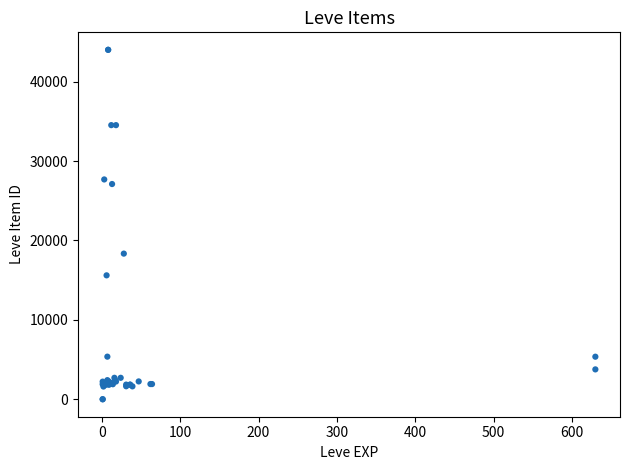

What Y value in the scatter plot is closest to 22012?

18348